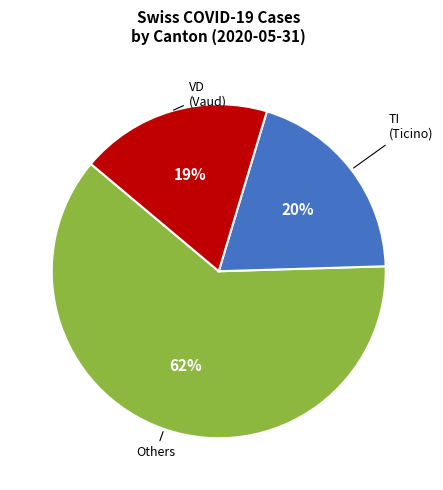

Does any single category account for the majority?

Yes